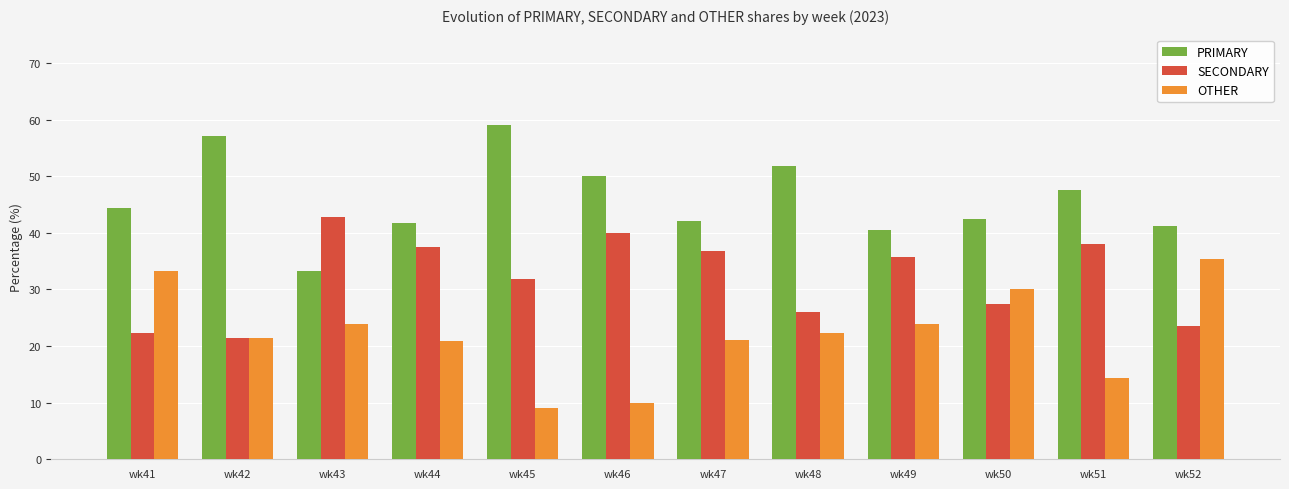

What is the value of the SECONDARY bar at the 4th from the left?

37.5